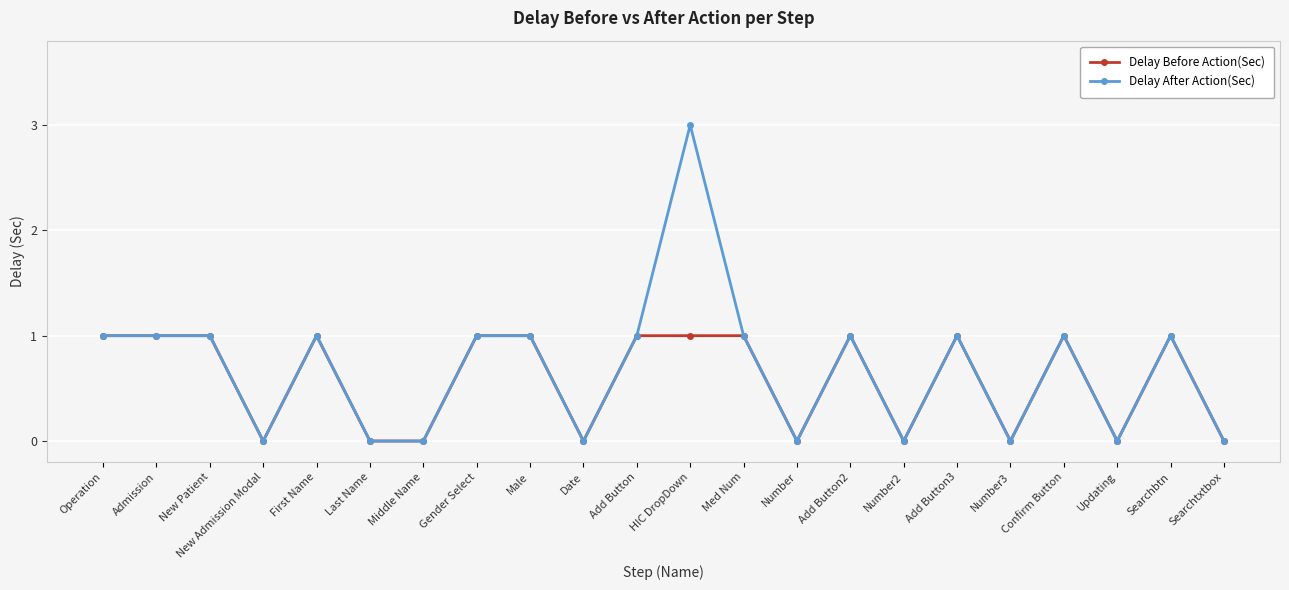

Rank the series by their maximum value, from highest to lowest.

Delay After Action(Sec), Delay Before Action(Sec)